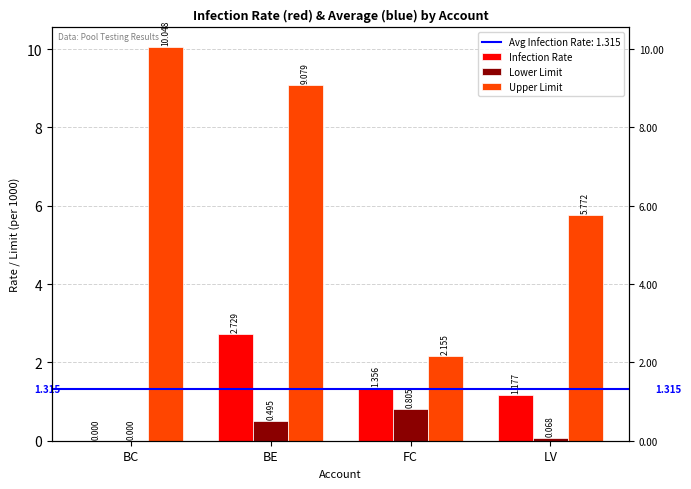

How many values in Infection Rate are above zero?

3